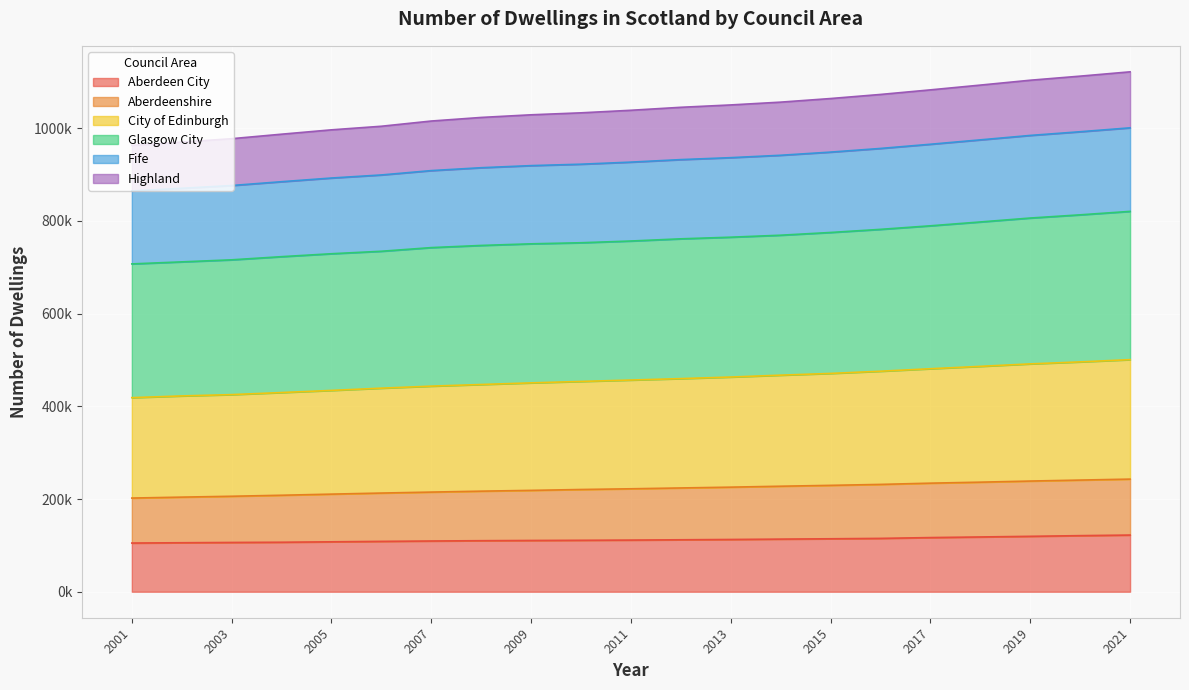

How many series are shown in this chart?

6